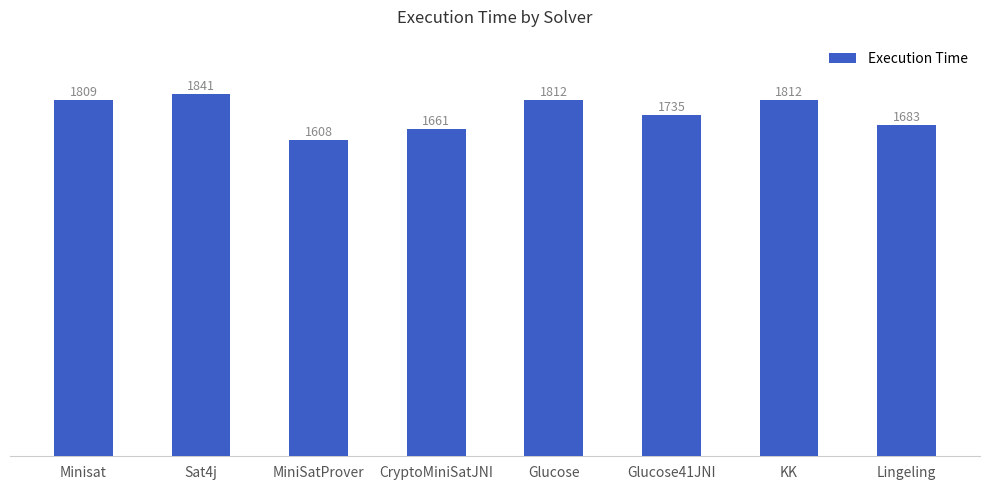

What is the sum of the values at Glucose41JNI and Minisat?

3544